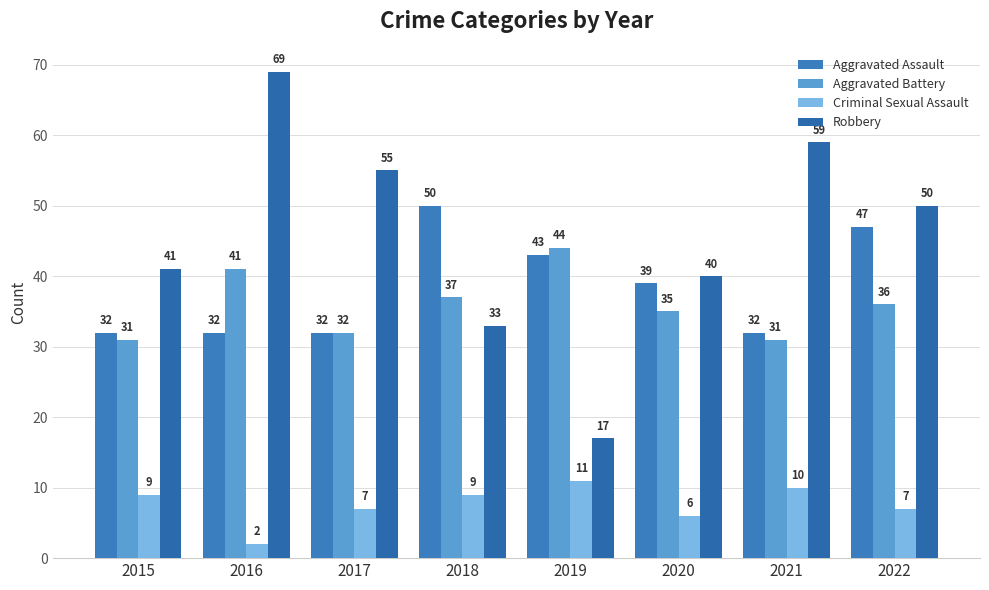

What is the total value across all series at 2016?

144